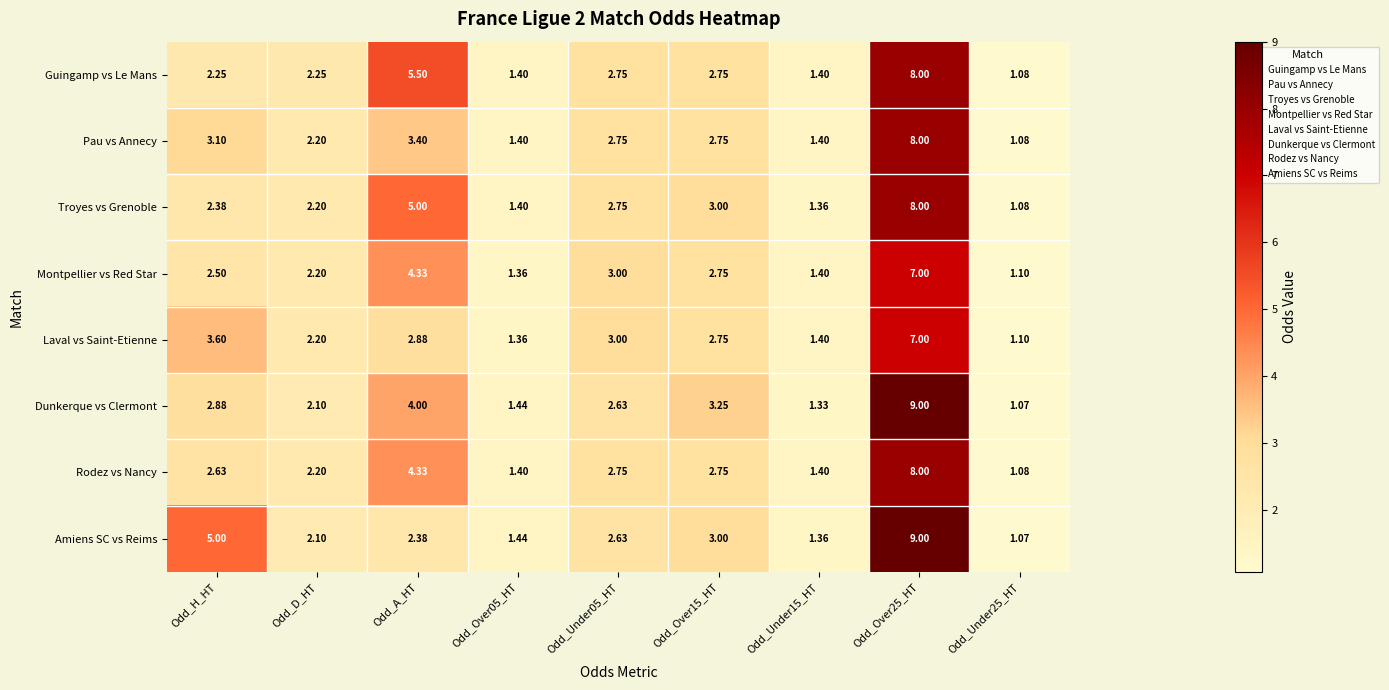

At which label does Amiens SC vs Reims first exceed 2?

Odd_H_HT